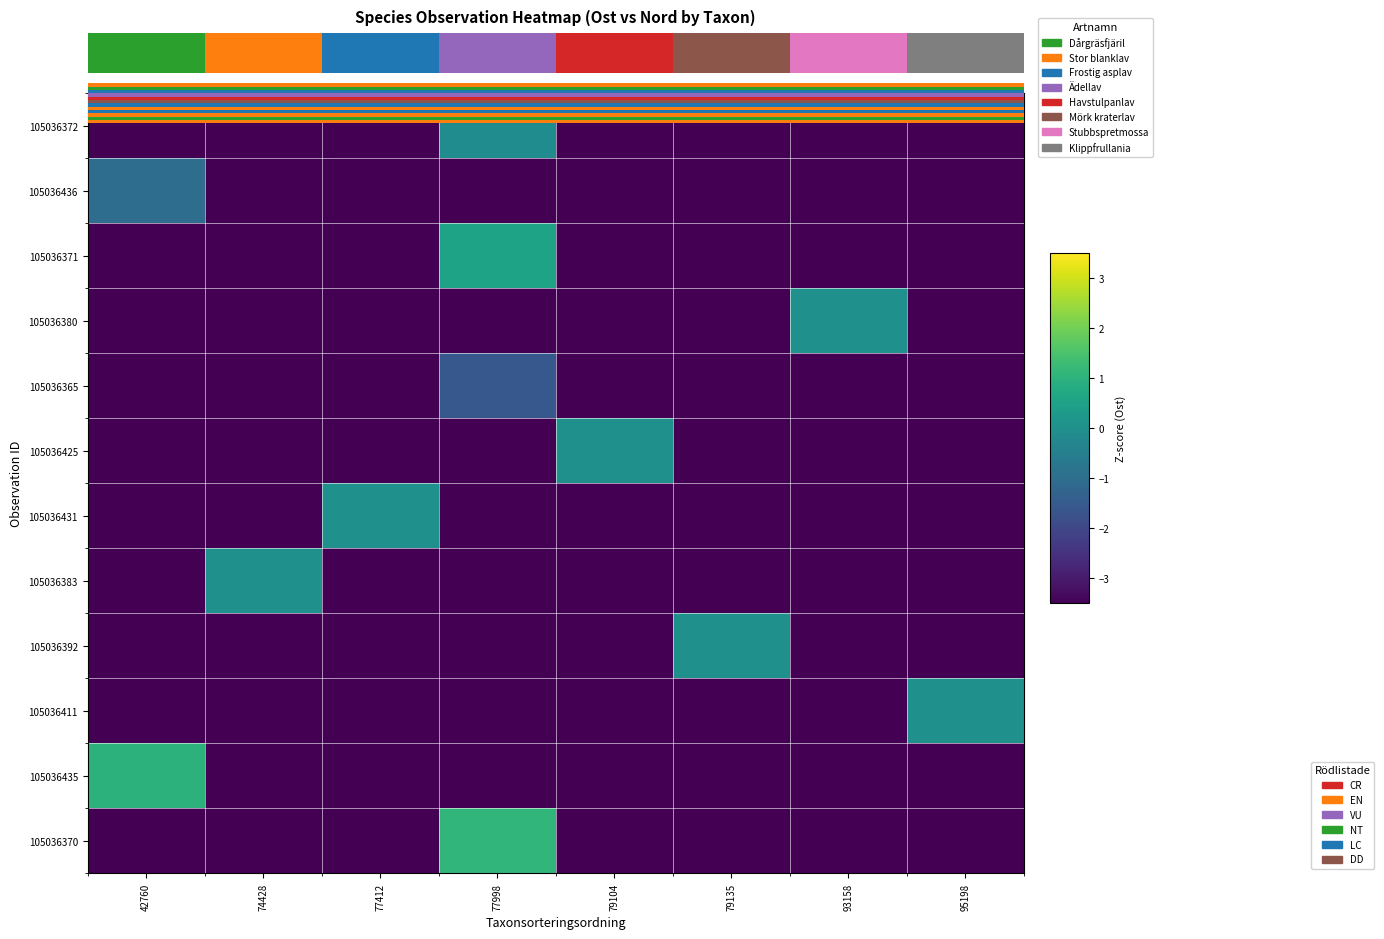

Reading left to right, list all the values displayed in this chart.

row_0: 0=-3.5	1=-3.5	2=-3.5	3=-0.1	4=-3.5	5=-3.5	6=-3.5	7=-3.5
row_1: 0=-1.0	1=-3.5	2=-3.5	3=-3.5	4=-3.5	5=-3.5	6=-3.5	7=-3.5
row_2: 0=-3.5	1=-3.5	2=-3.5	3=0.6	4=-3.5	5=-3.5	6=-3.5	7=-3.5
row_3: 0=-3.5	1=-3.5	2=-3.5	3=-3.5	4=-3.5	5=-3.5	6=0.0	7=-3.5
row_4: 0=-3.5	1=-3.5	2=-3.5	3=-1.6	4=-3.5	5=-3.5	6=-3.5	7=-3.5
row_5: 0=-3.5	1=-3.5	2=-3.5	3=-3.5	4=0.0	5=-3.5	6=-3.5	7=-3.5
row_6: 0=-3.5	1=-3.5	2=0.0	3=-3.5	4=-3.5	5=-3.5	6=-3.5	7=-3.5
row_7: 0=-3.5	1=0.0	2=-3.5	3=-3.5	4=-3.5	5=-3.5	6=-3.5	7=-3.5
row_8: 0=-3.5	1=-3.5	2=-3.5	3=-3.5	4=-3.5	5=0.0	6=-3.5	7=-3.5
row_9: 0=-3.5	1=-3.5	2=-3.5	3=-3.5	4=-3.5	5=-3.5	6=-3.5	7=0.0
row_10: 0=1.0	1=-3.5	2=-3.5	3=-3.5	4=-3.5	5=-3.5	6=-3.5	7=-3.5
row_11: 0=-3.5	1=-3.5	2=-3.5	3=1.1	4=-3.5	5=-3.5	6=-3.5	7=-3.5